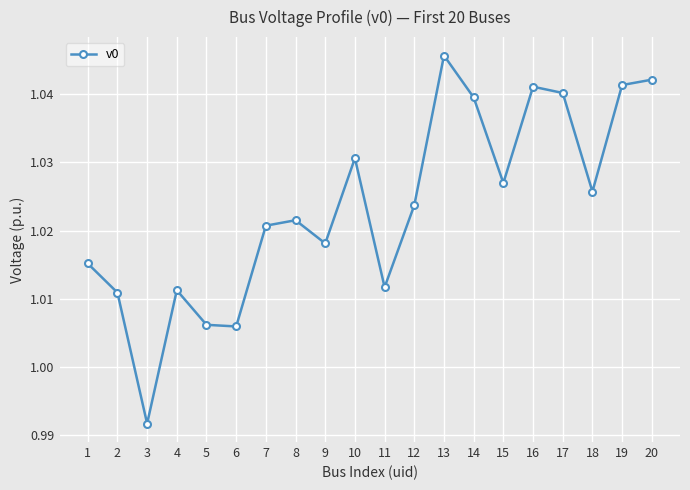

True or false: the data shows 1.7 at 1.

False